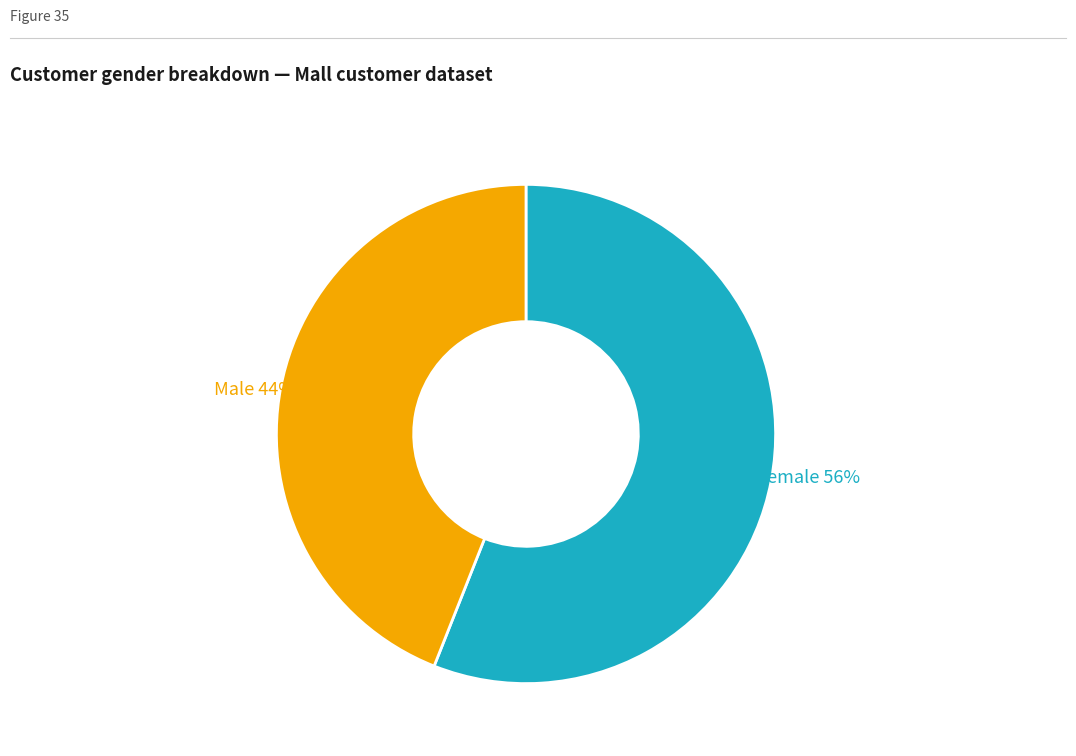

To the nearest percent, what is the average slice percentage?

50%